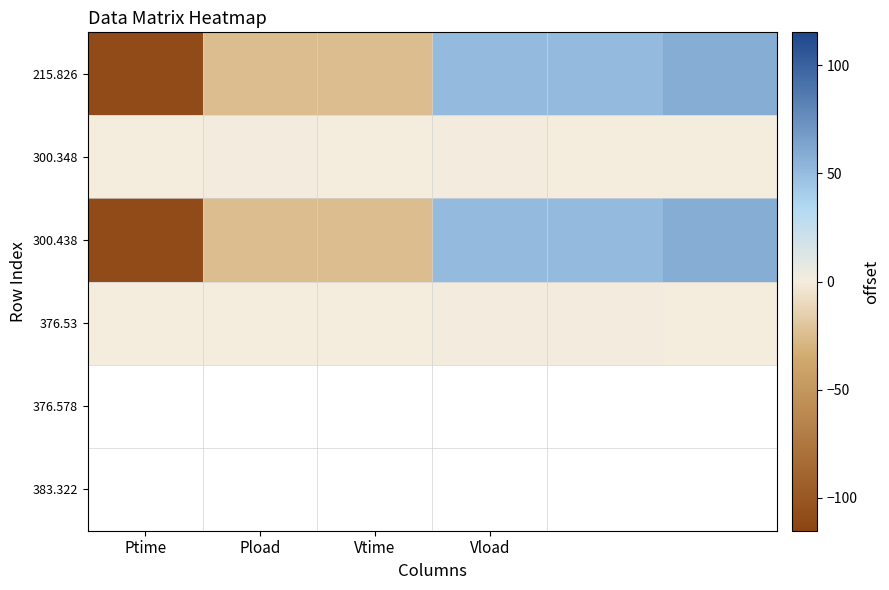

How many categories are shown in the chart?

6